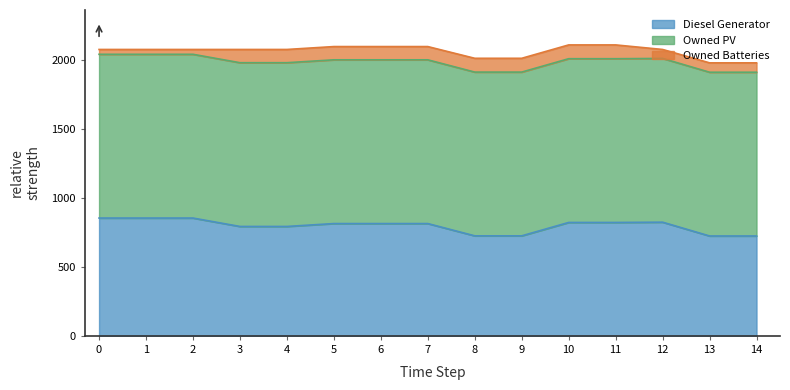

What is the total value across all series at 4?

2076